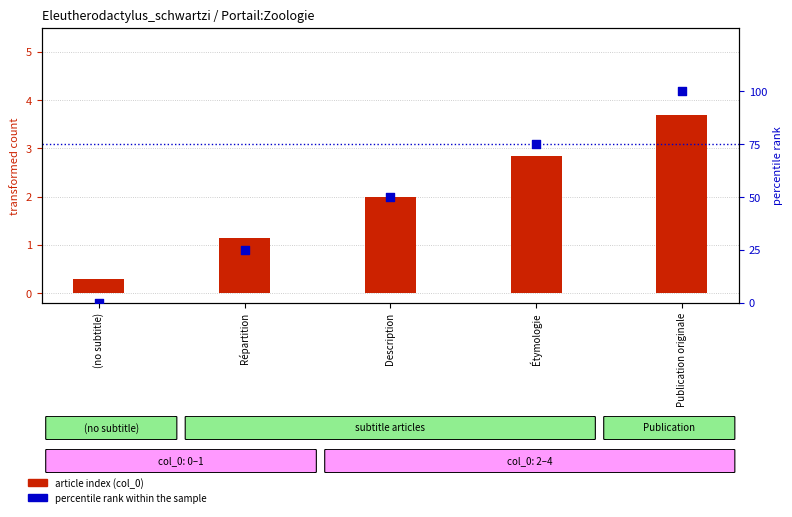

Which series has the largest total across all categories?

percentile rank within the sample